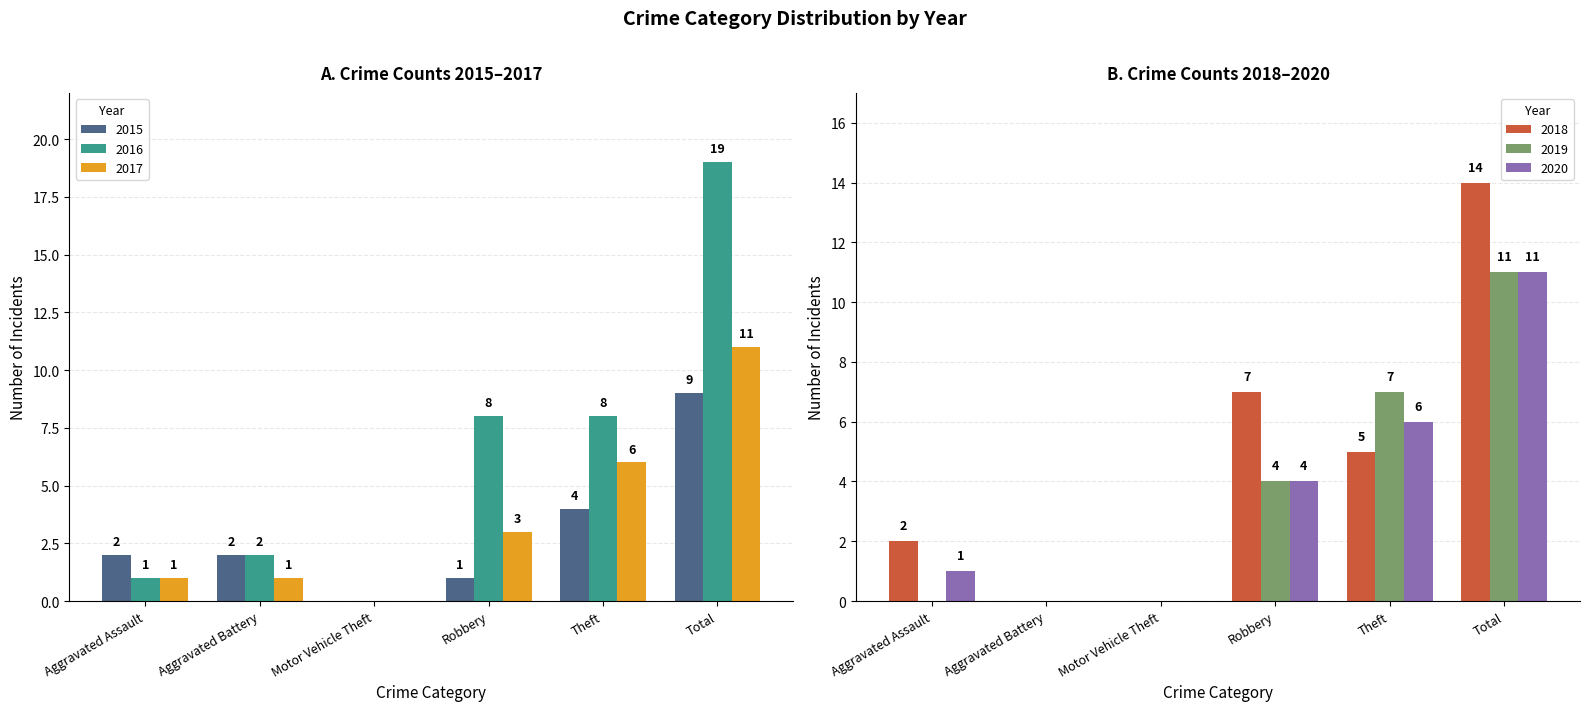

Count the 2015 values in the range 1 to 4.

4